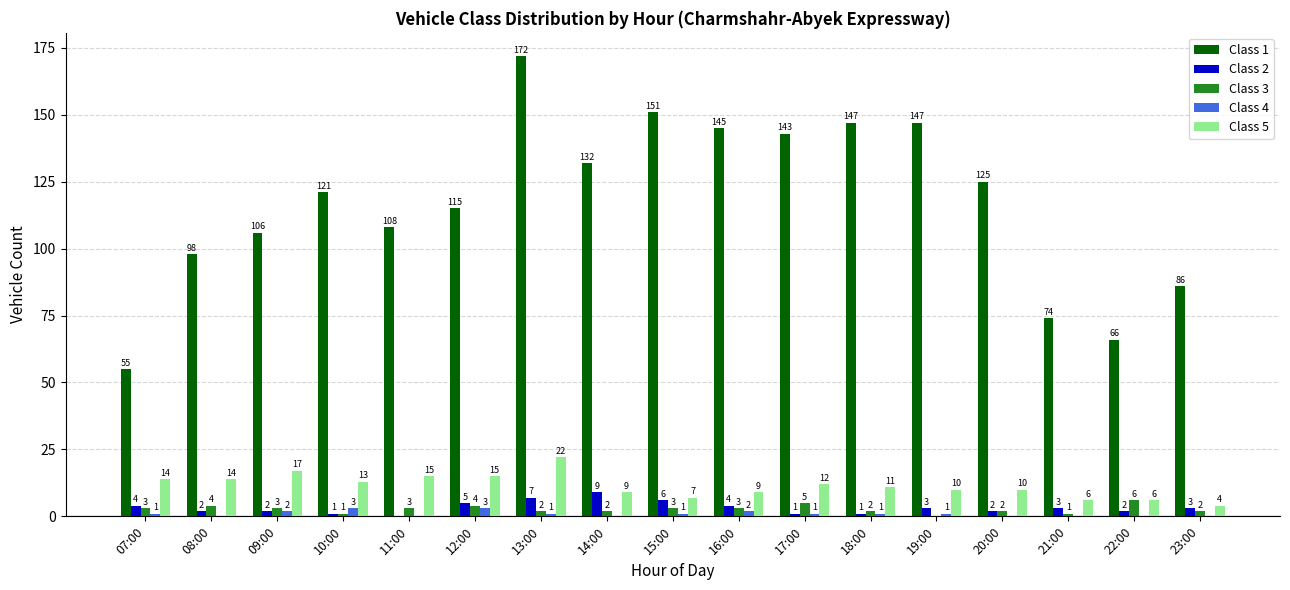

At which category is the sum across all series the highest?

13:00